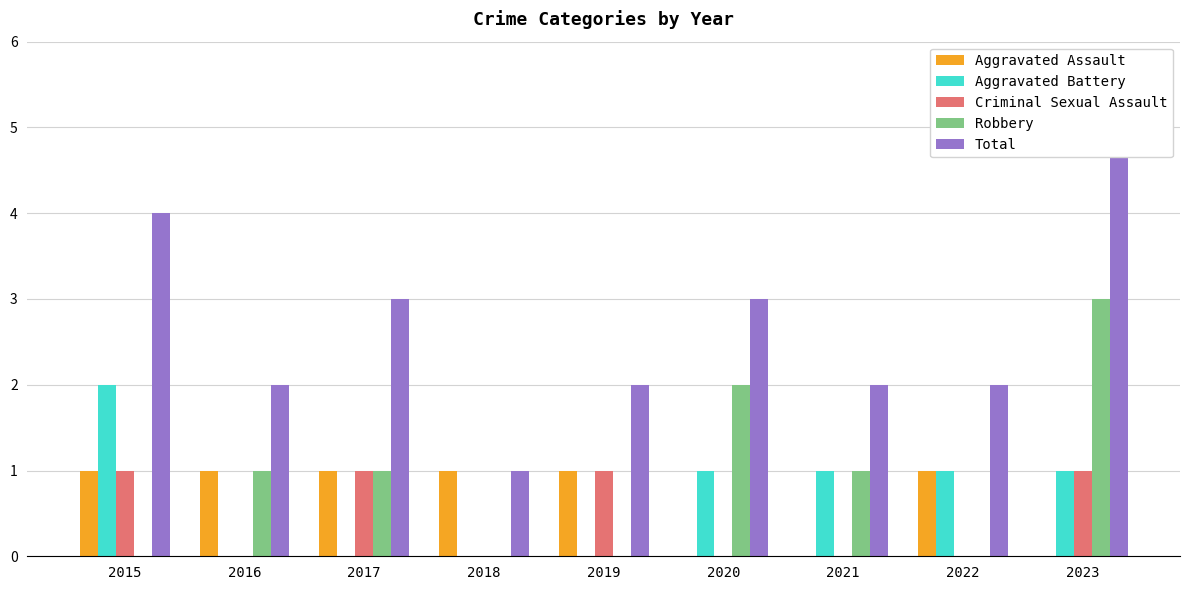

What is the value of the Aggravated Battery bar at the 1st from the left?

2